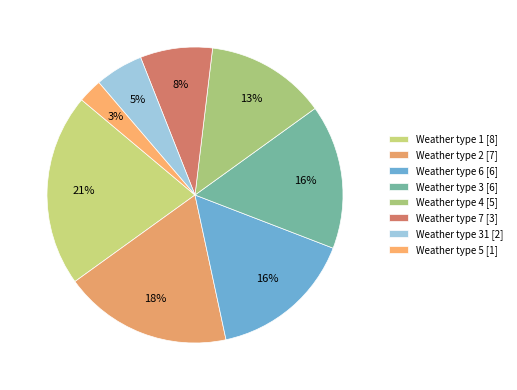

How many segments does this pie chart have?

8